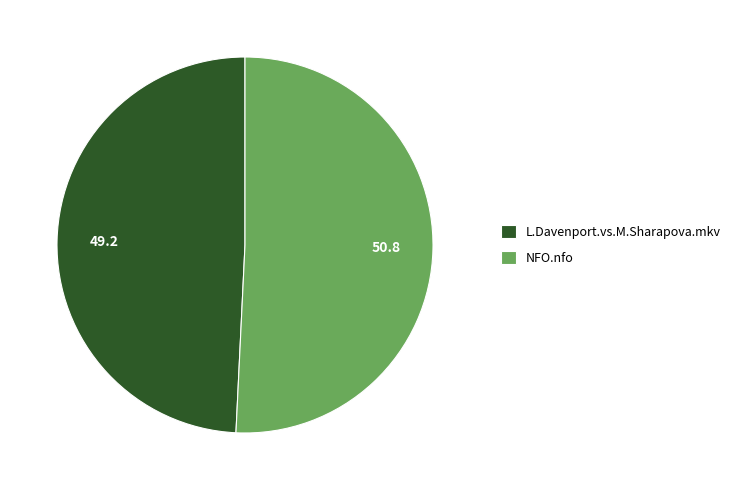

Which has a higher value, NFO.nfo or L.Davenport.vs.M.Sharapova.mkv?

NFO.nfo